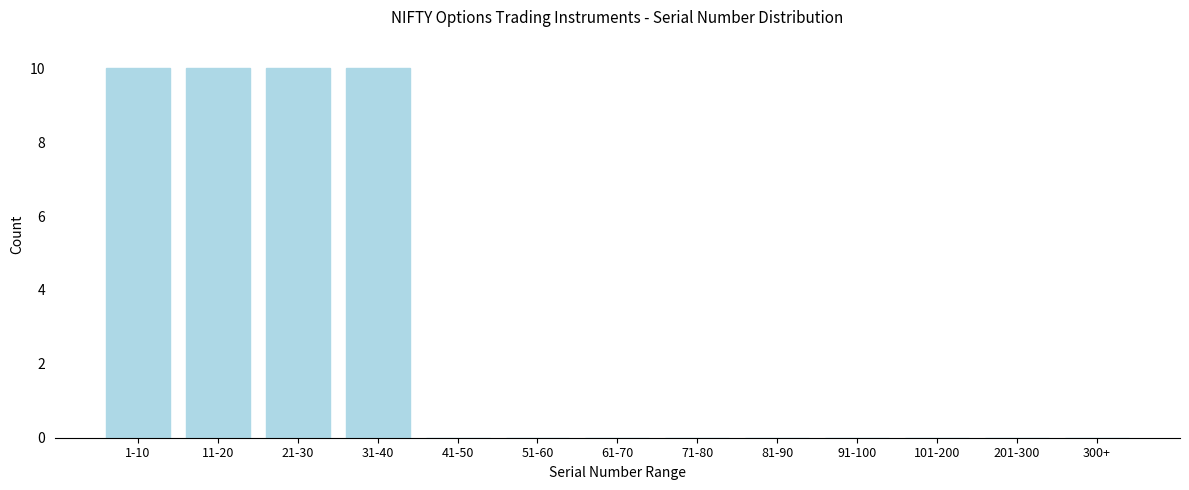

Reading right to left, what are all the values shown in this chart?

300+=0	201-300=0	101-200=0	91-100=0	81-90=0	71-80=0	61-70=0	51-60=0	41-50=0	31-40=10	21-30=10	11-20=10	1-10=10